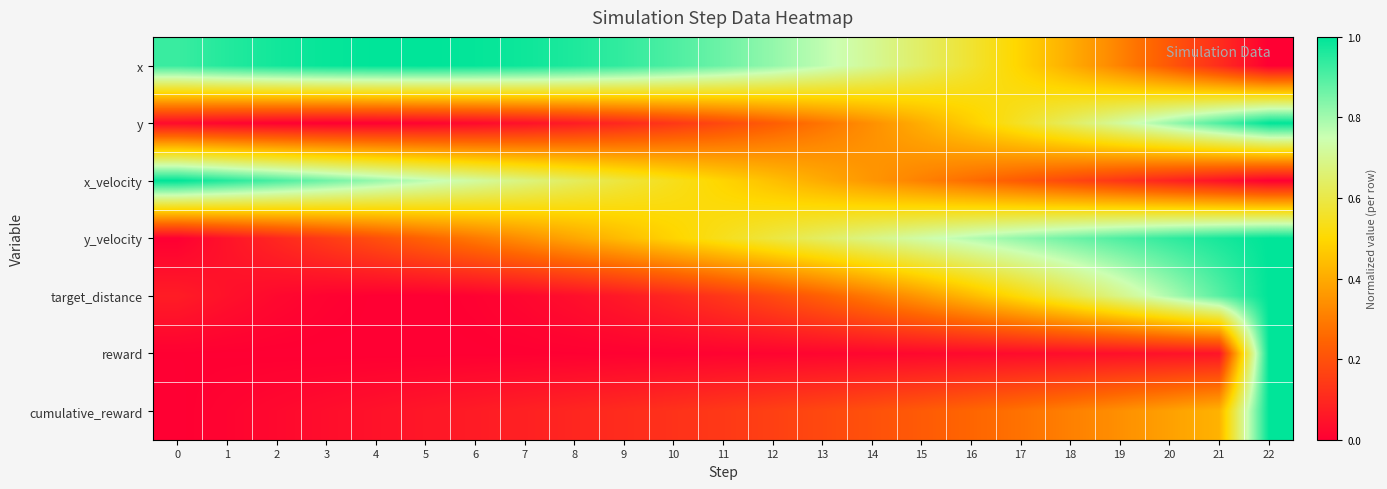

What is the spread (max minus min) of values at 7?

1.0